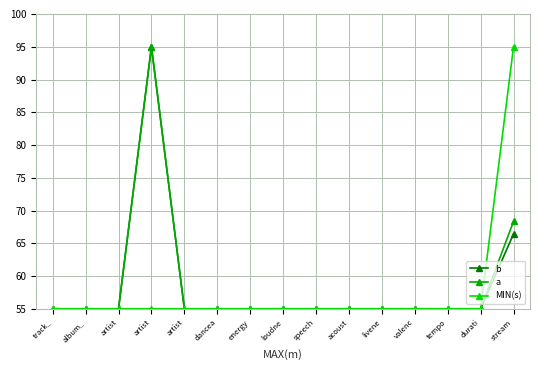

True or false: b and a intersect in this chart.

True